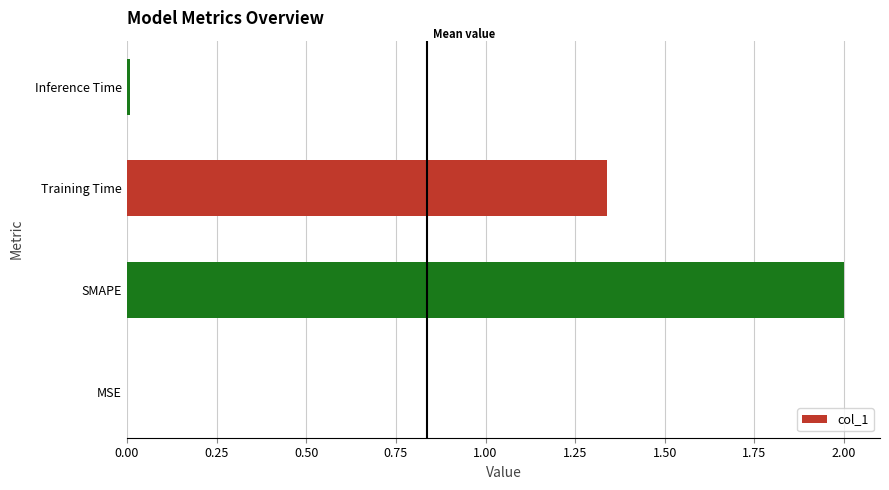

Which label corresponds to the largest value in the chart?

SMAPE